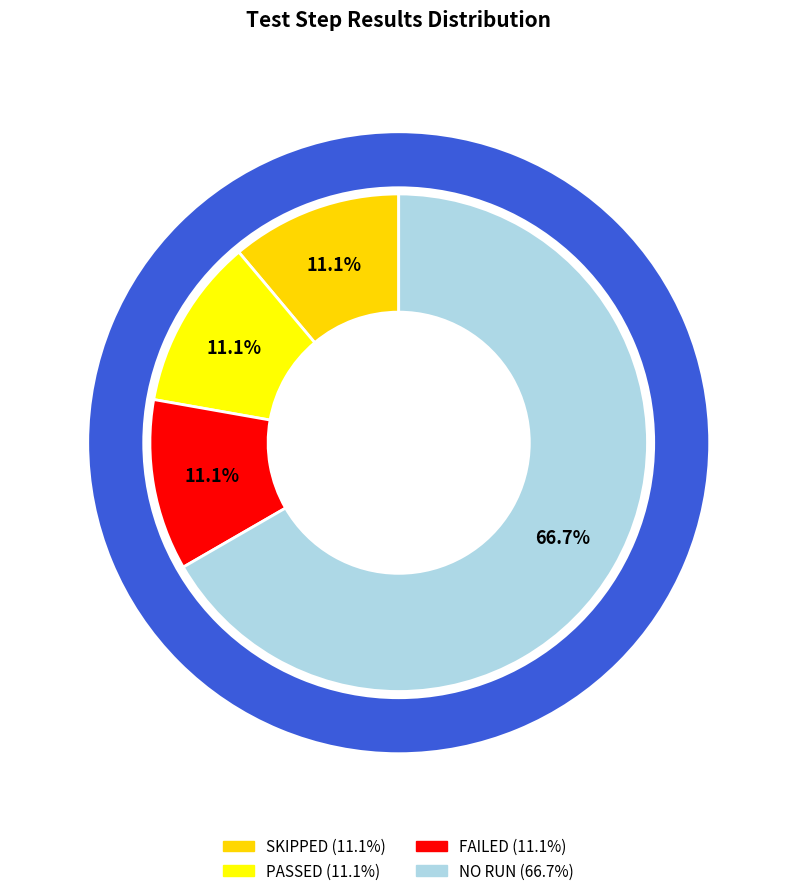

Which category accounts for the majority?

NO RUN